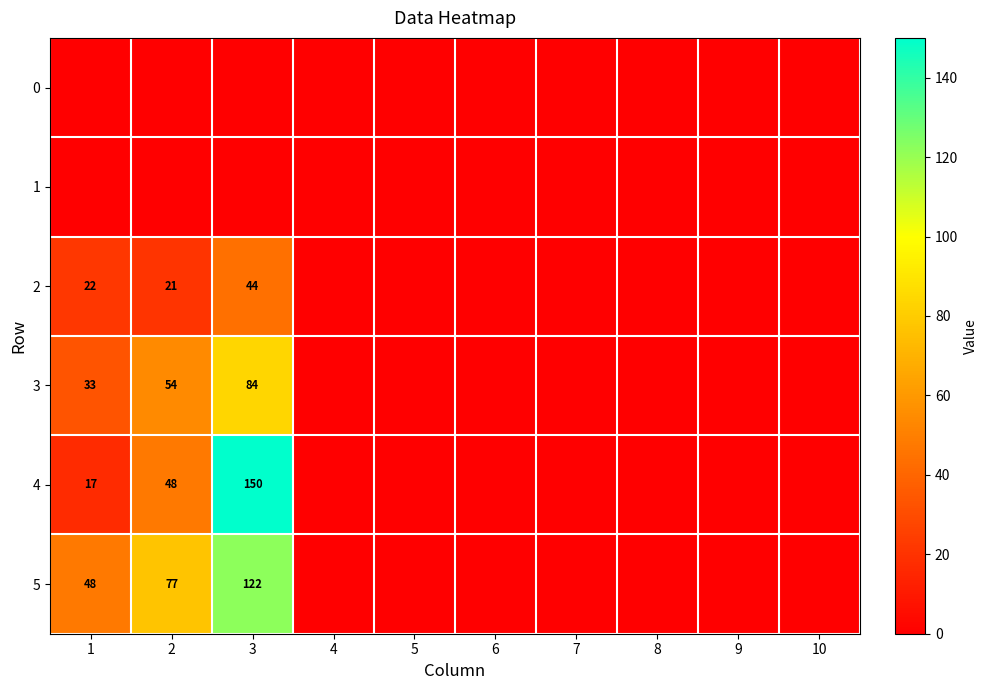

Is it true that 4 equals 30 at 1?

False